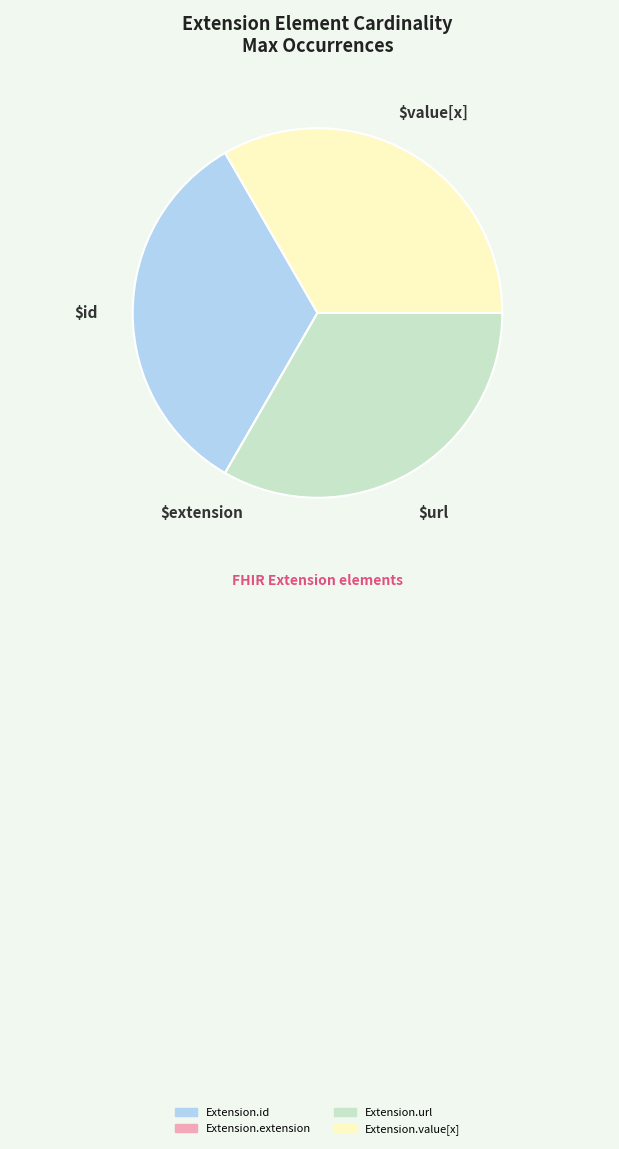

Is Extension.url the majority of the pie?

No